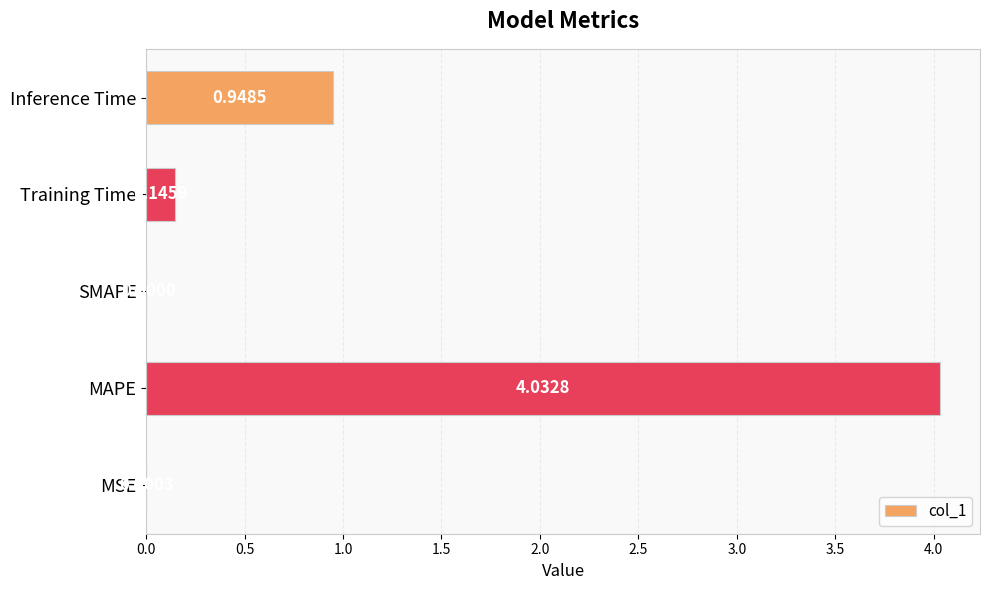

Where is the data nearest to the value 2?

Inference Time